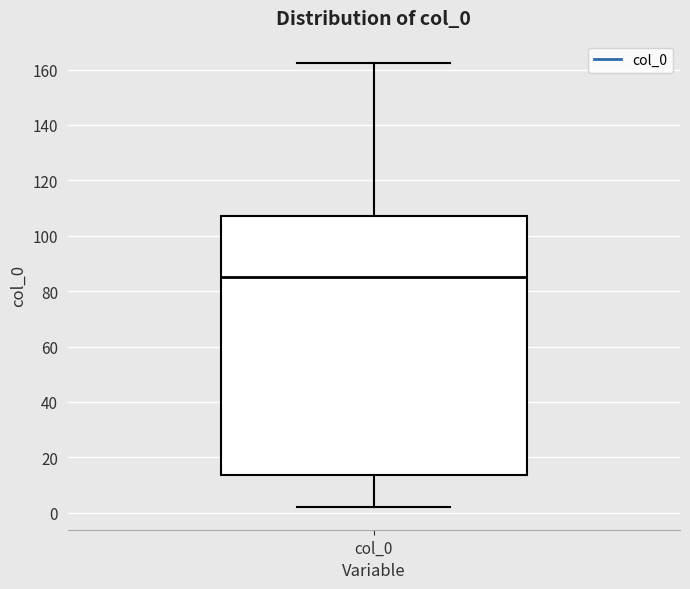

Transcribe this box plot: give where the median line is, the range the box spans, and where the two whiskers end, as read against the y-axis. The values are not printed on the chart, so give them approximately, as read against the axis.

median 86, box 14 to 108, whiskers 2 to 162